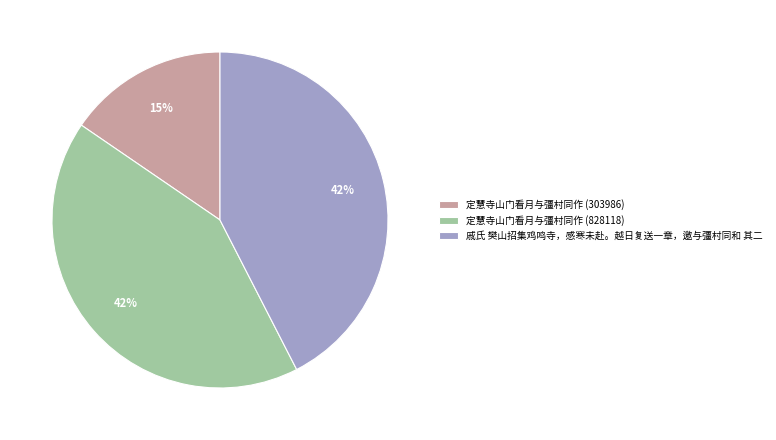

Do 定慧寺山门看月与彊村同作 (303986) and 定慧寺山门看月与彊村同作 (828118) together represent more than half of the pie?

Yes